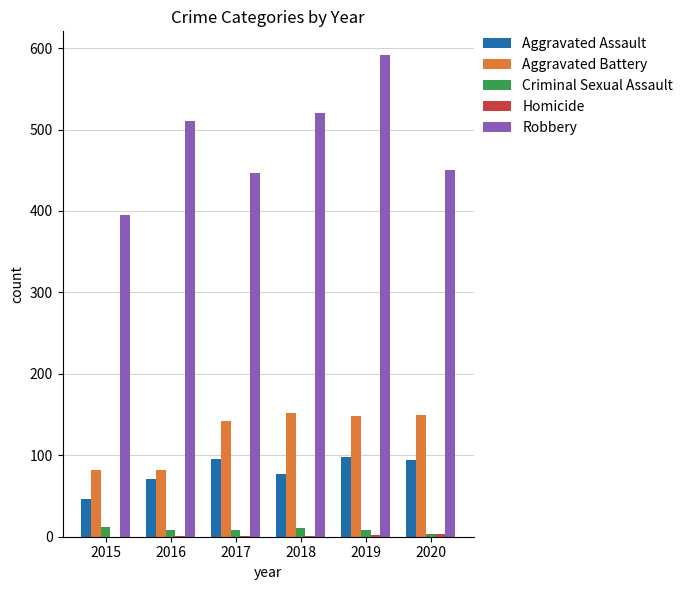

How many groups of bars are there?

6